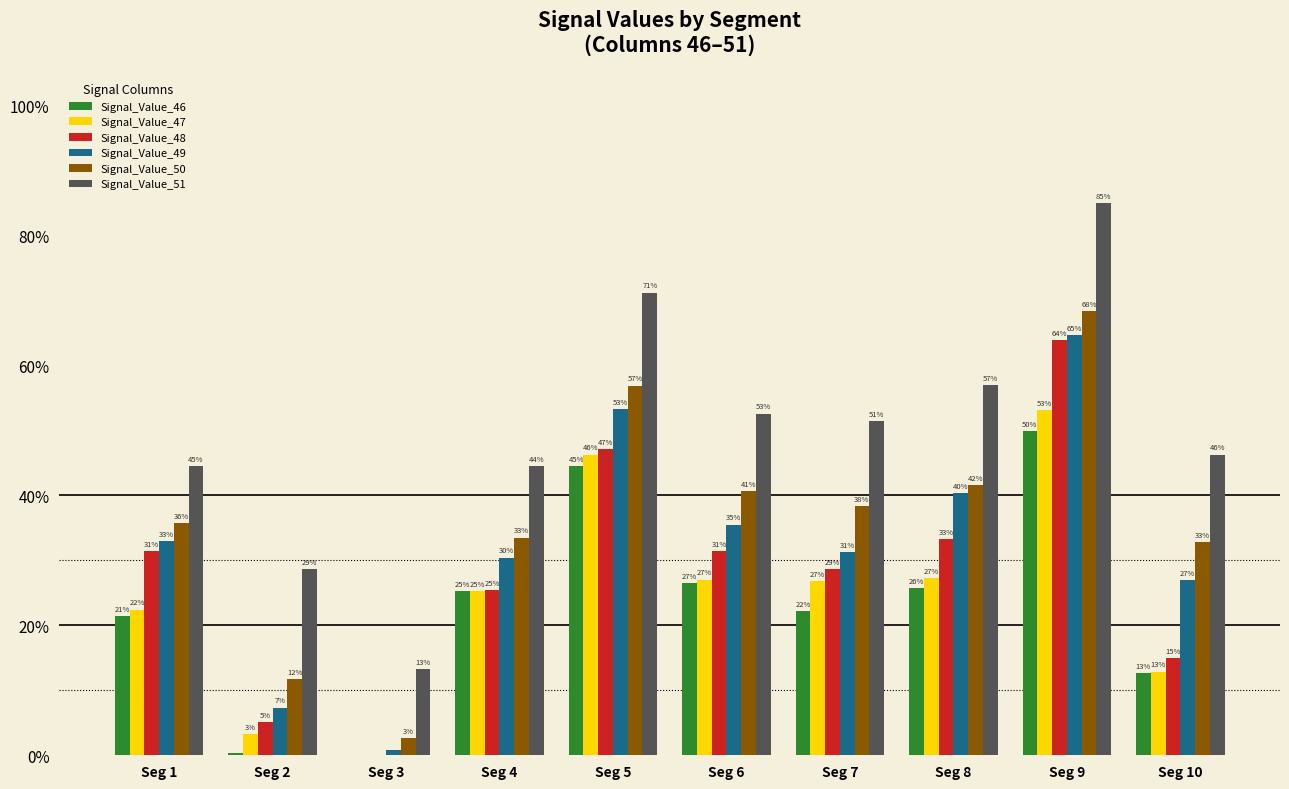

The value of Signal_Value_47 at Seg 1 is 0.1. True or false?

False